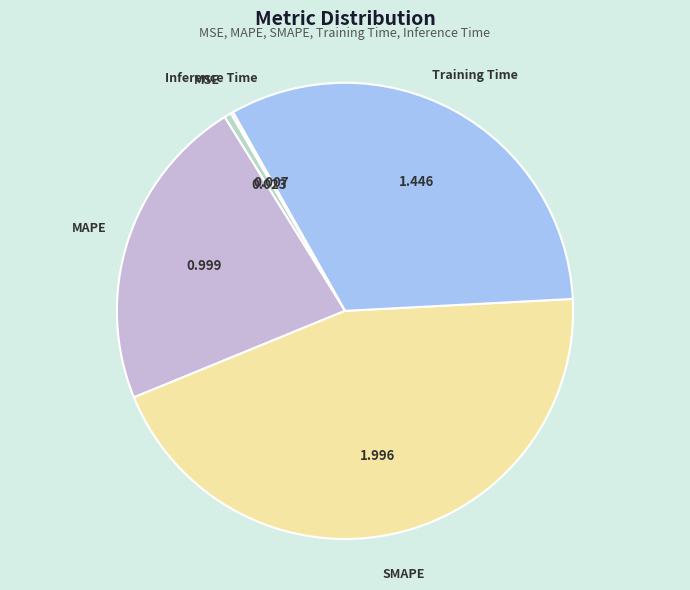

The SMAPE slice represents 33% of the pie. True or false?

False